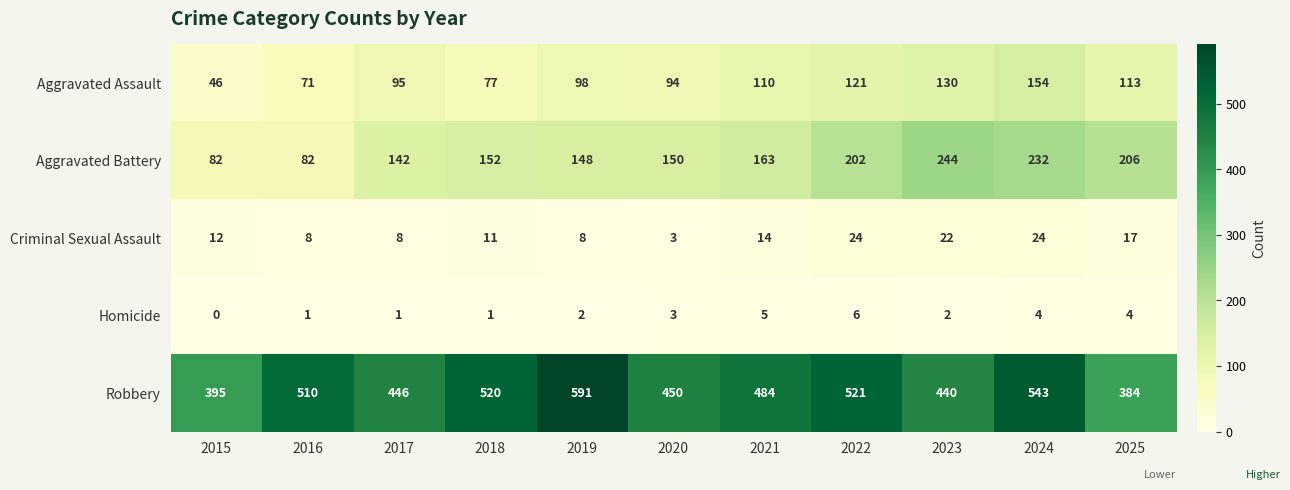

At 2023, list the series in order from largest to smallest.

Robbery, Aggravated Battery, Aggravated Assault, Criminal Sexual Assault, Homicide